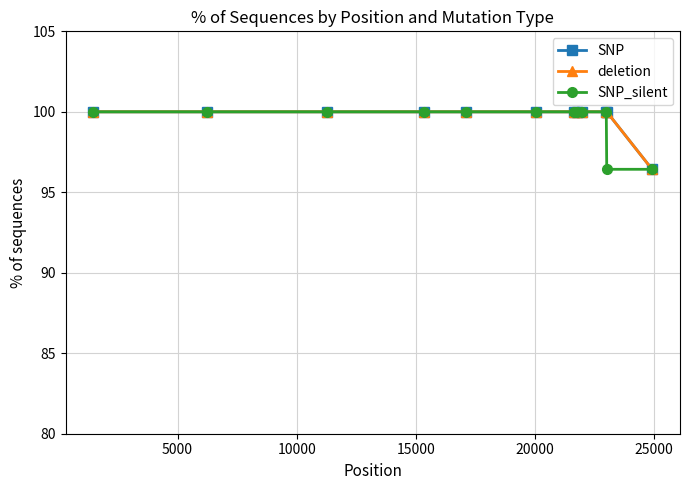

List the series in order of their peak value, highest first.

SNP, deletion, SNP_silent